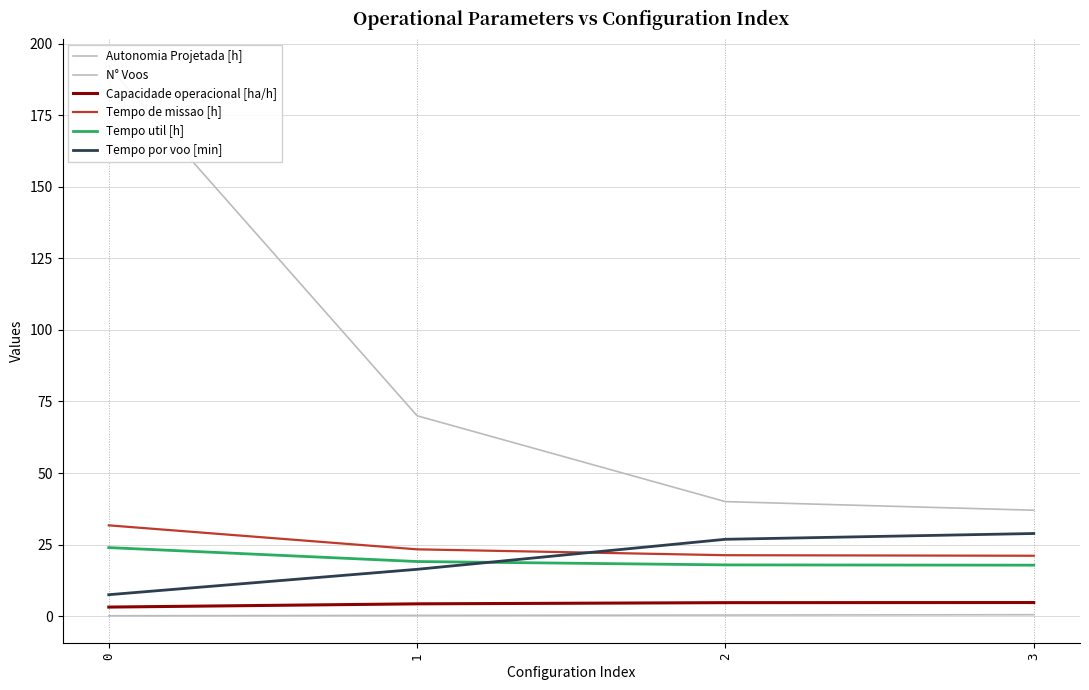

Is this an area chart (filled region under the line)?

No